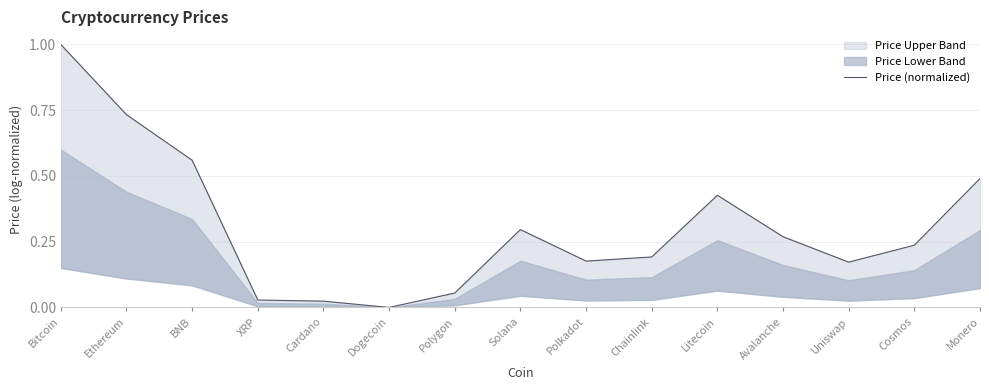

At which label is the value closest to 0?

Dogecoin